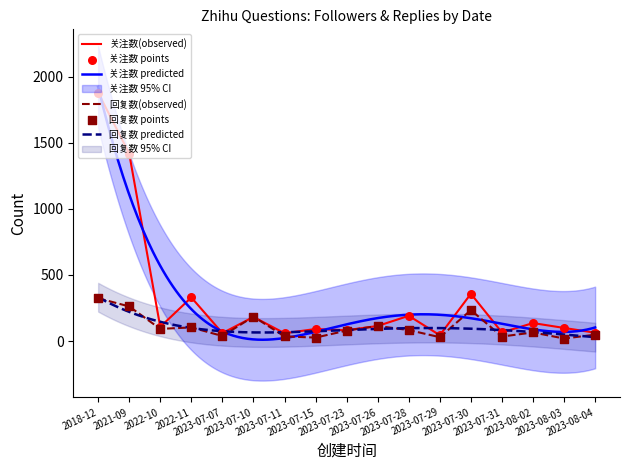

Which series contains the lowest Y value?

回复数